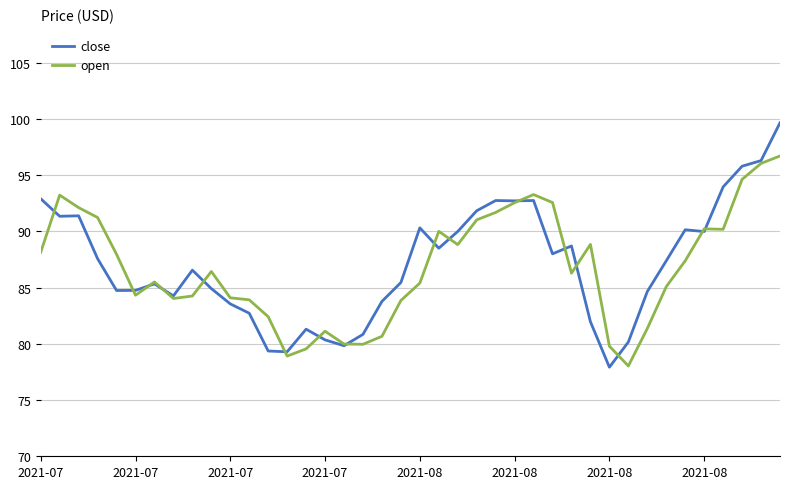

What is the highest value of the close series?

99.7